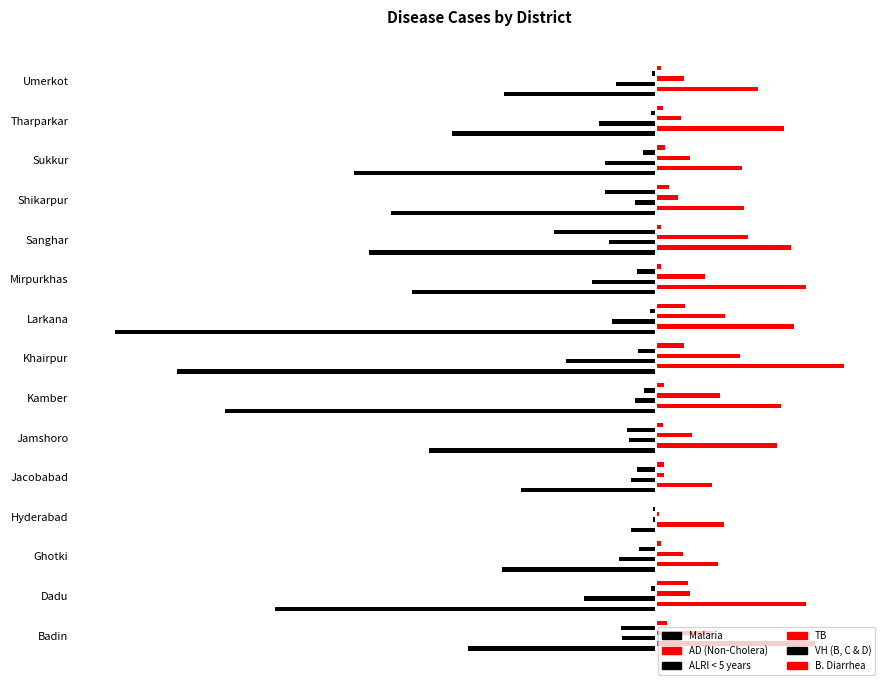

How many data points does each series have?

15